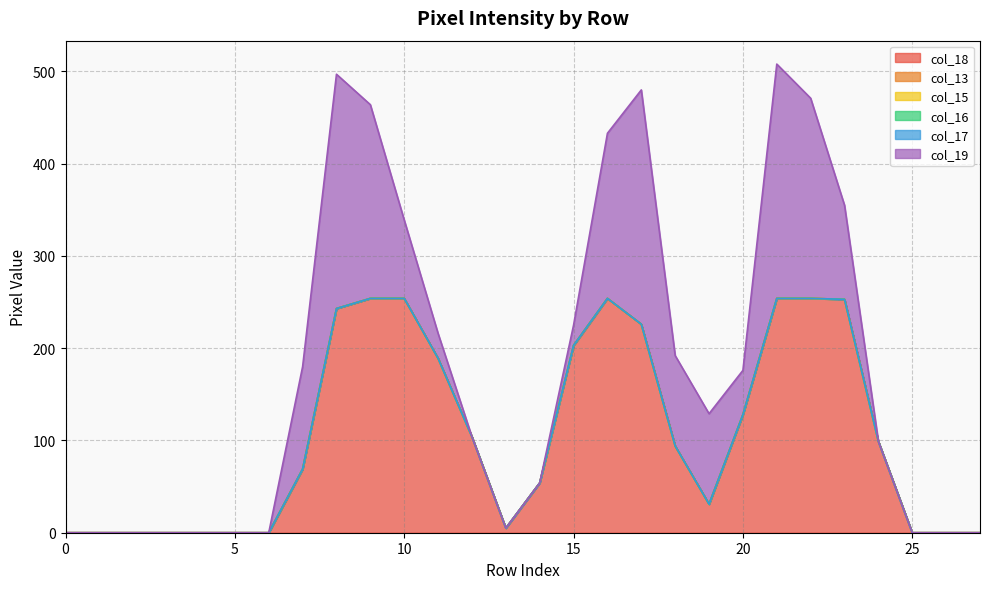

Which series has the largest range (max minus min)?

col_18